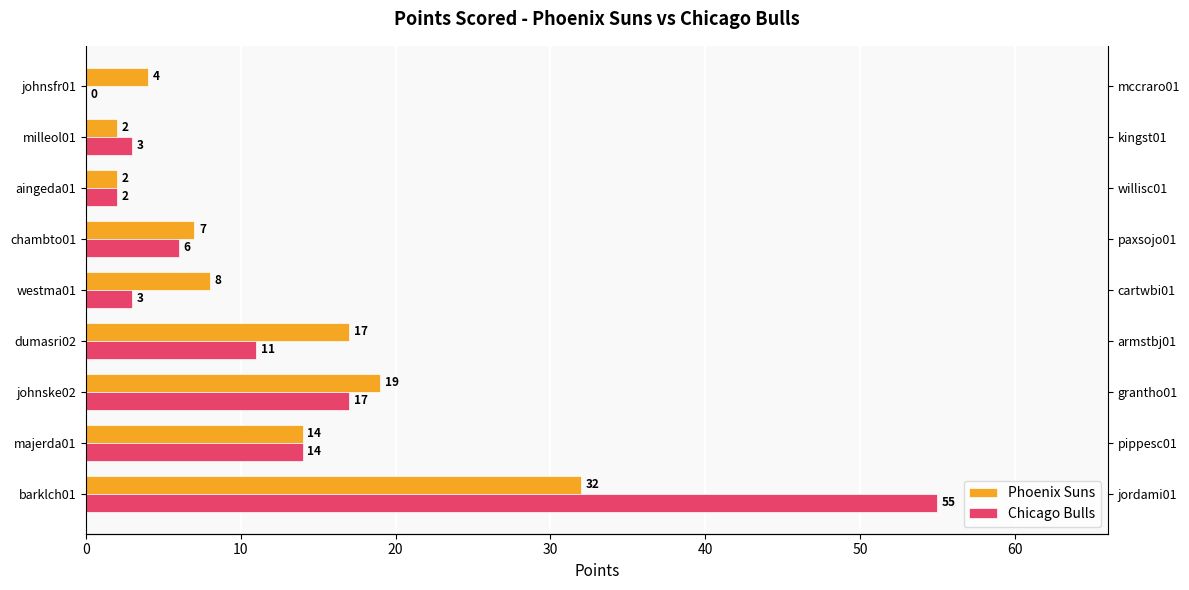

What is the highest value of the Chicago Bulls series?

55